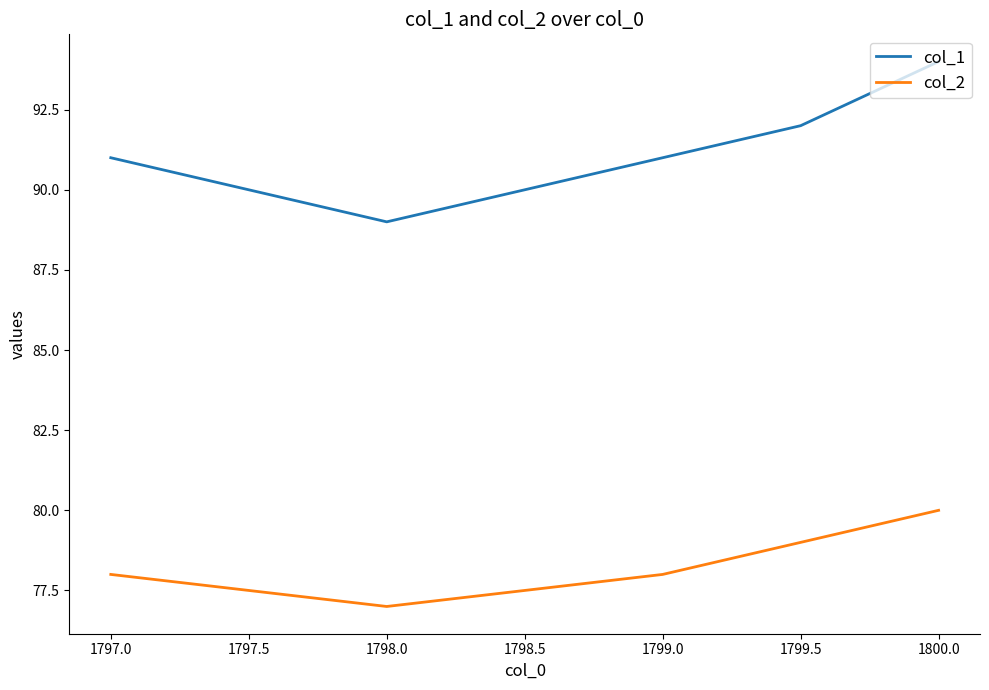

The col_2 series shows 108 at 1799.5. True or false?

False